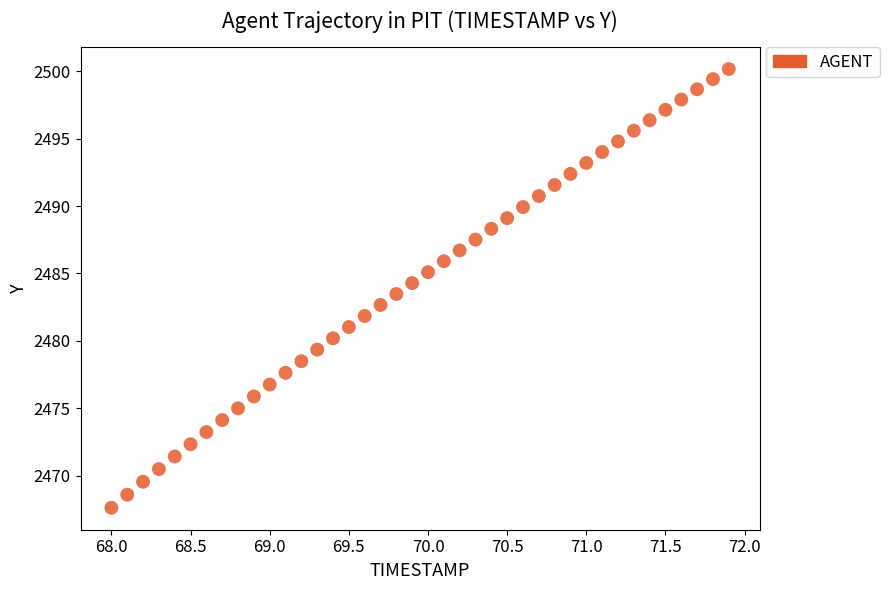

What is the range of X values (max minus min)?

3.9